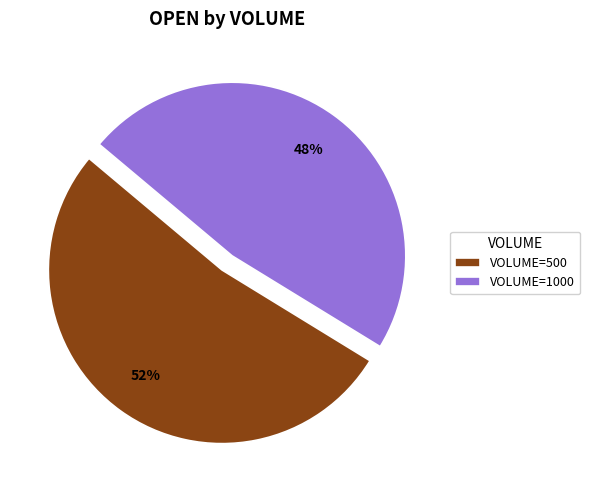

How many segments does this pie chart have?

2